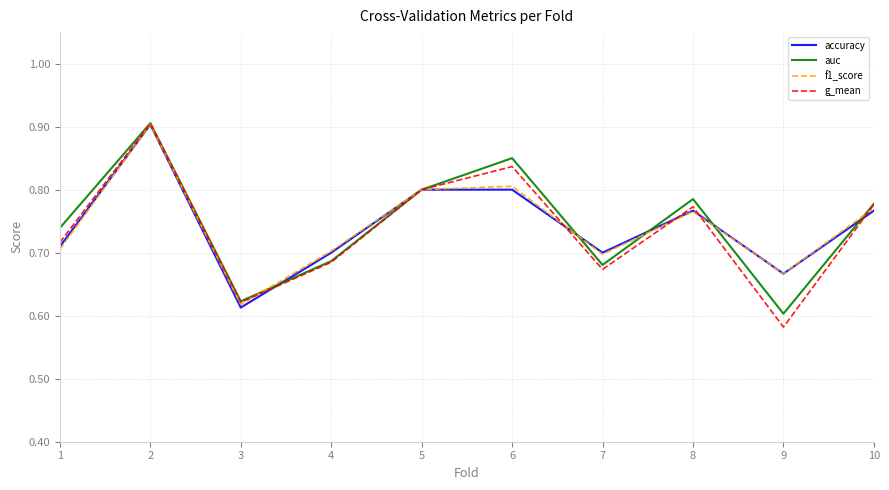

Where is the first local maximum for f1_score?

2